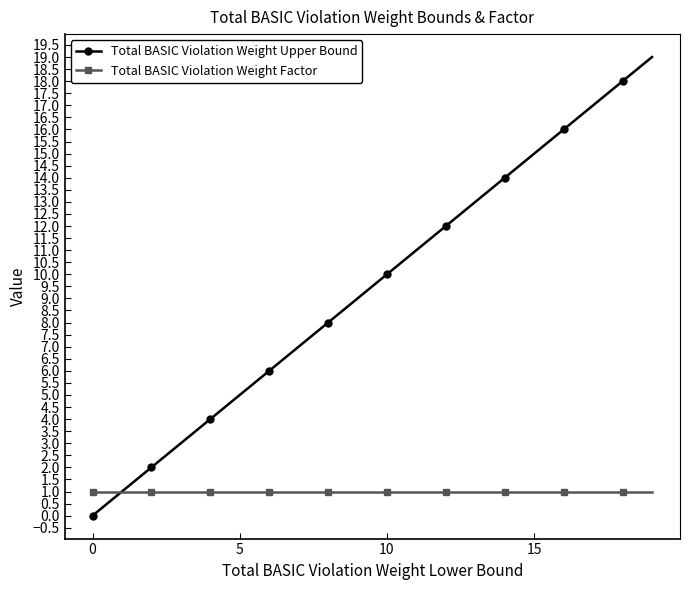

Which series has the largest total across all categories?

Total BASIC Violation Weight Upper Bound